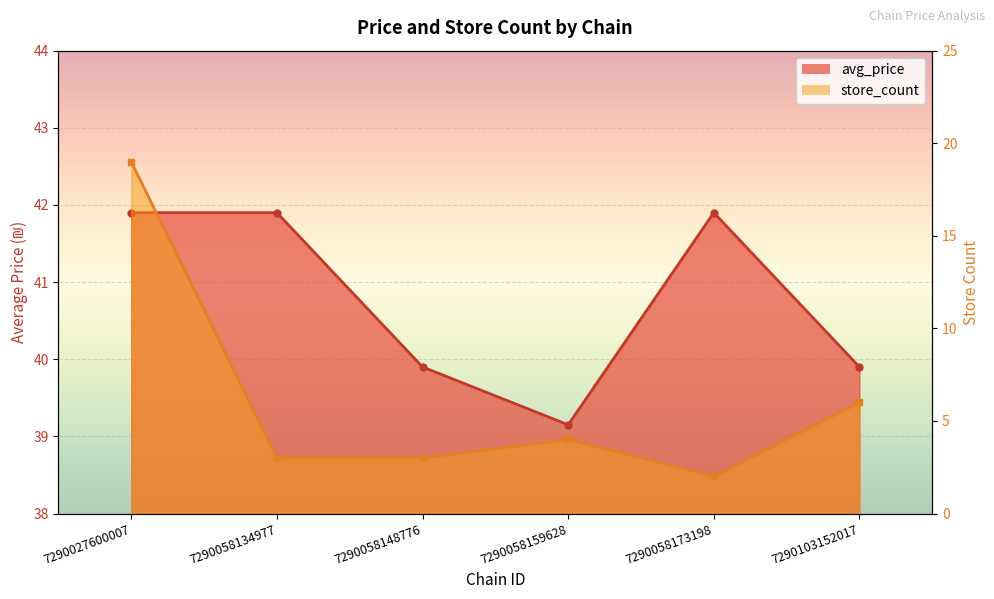

True or false: avg_price has a value of 41.9 at 7290027600007.

True